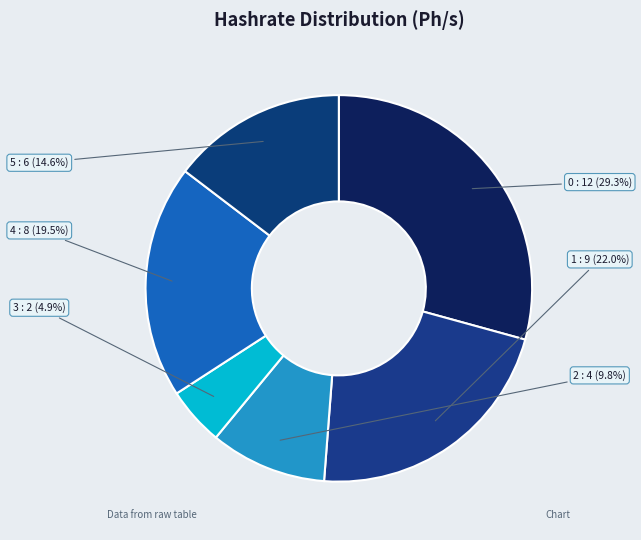

What is the ratio of the value at 0 to the value at 2?

3.0